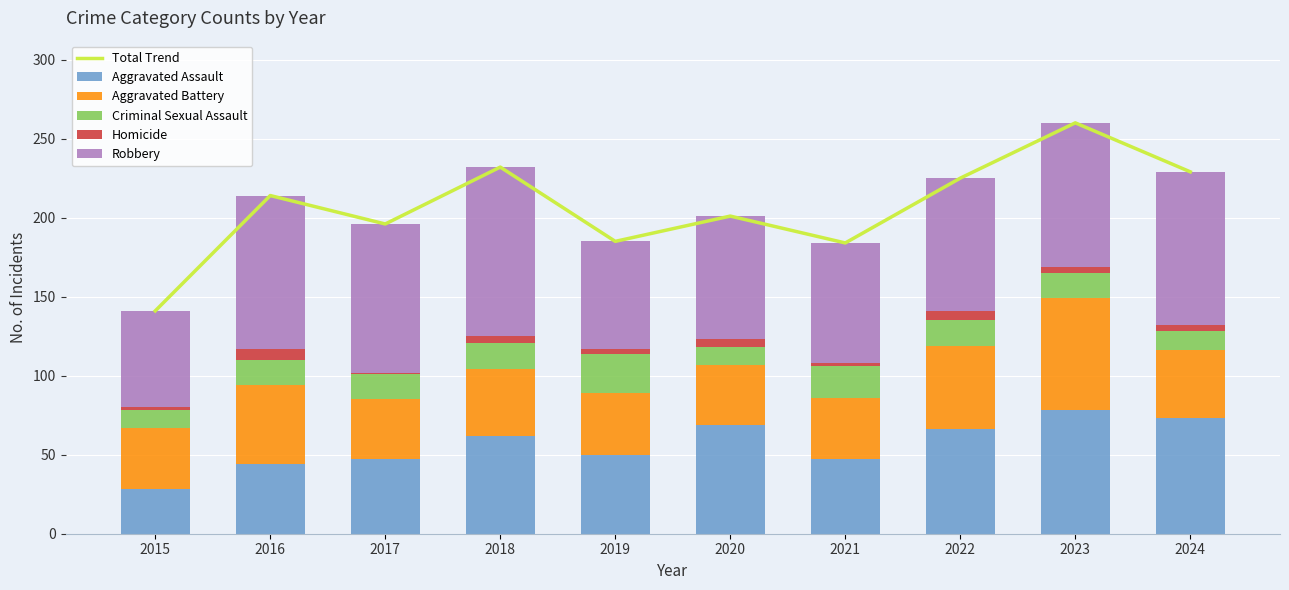

The value of Total Trend at 2017 is 196. True or false?

True